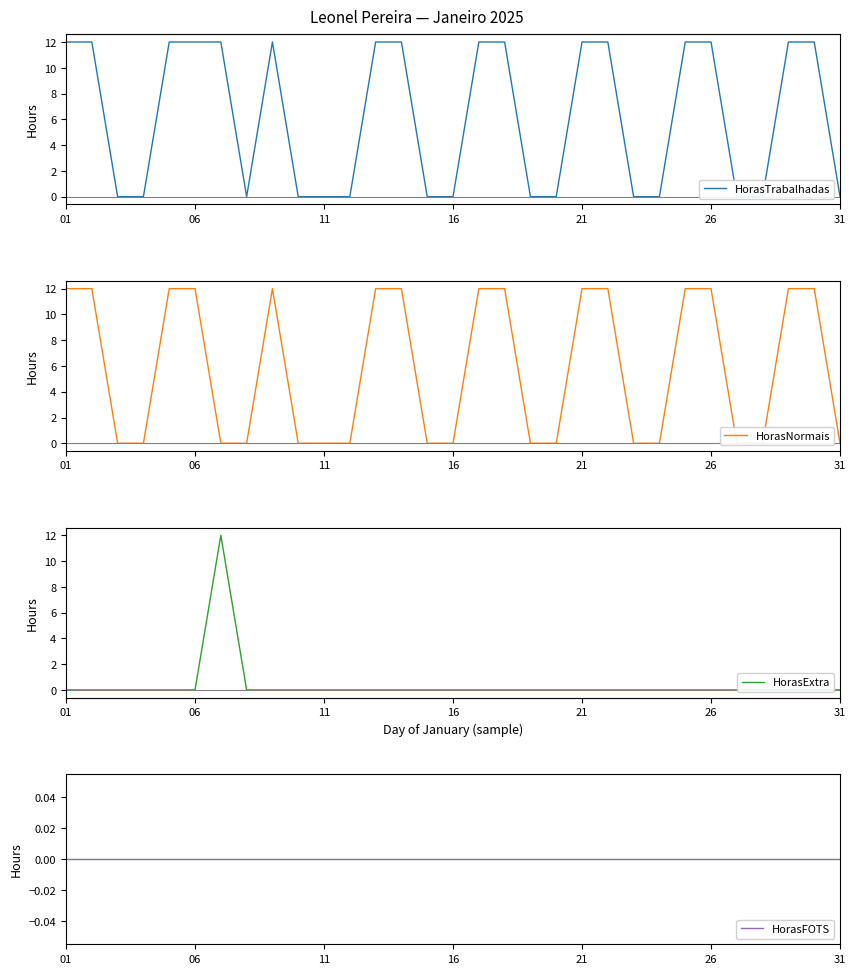

Is it true that HorasExtra equals 6 at 06?

False